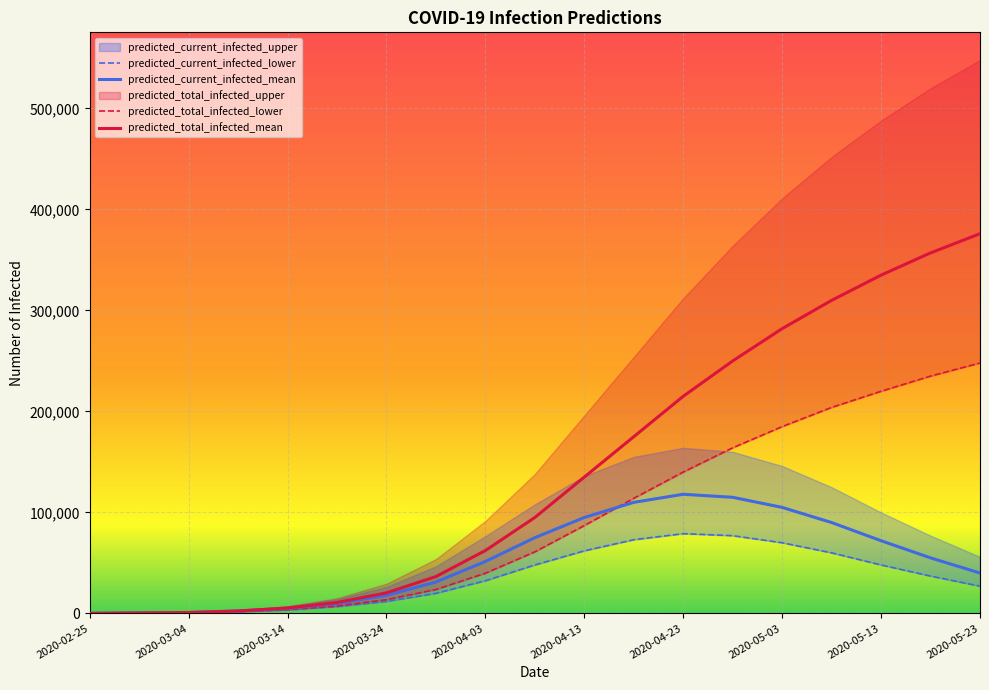

Does the chart display data point markers on the line(s)?

No